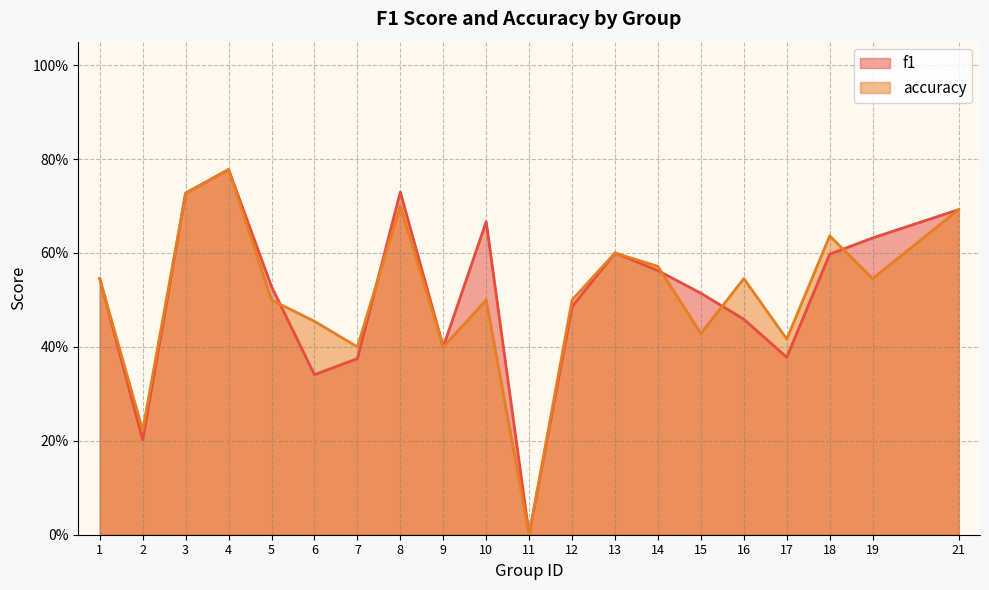

Is the value of accuracy at 7 greater than the value of f1 at 3?

No